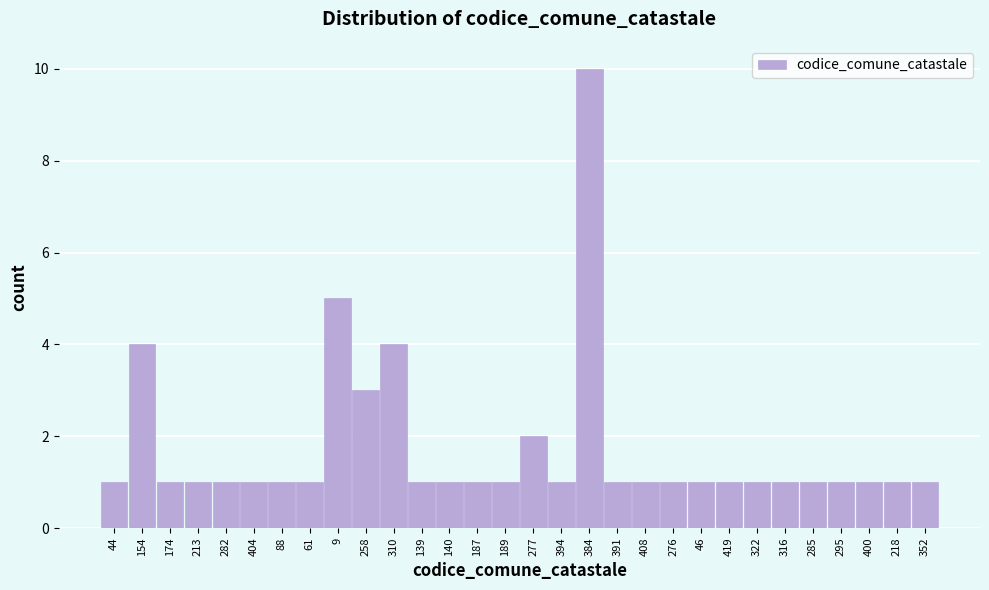

Reading left to right, transcribe all the data shown in this chart.

44=1	154=4	174=1	213=1	282=1	404=1	88=1	61=1	9=5	258=3	310=4	139=1	140=1	187=1	189=1	277=2	394=1	384=10	391=1	408=1	276=1	46=1	419=1	322=1	316=1	285=1	295=1	400=1	218=1	352=1